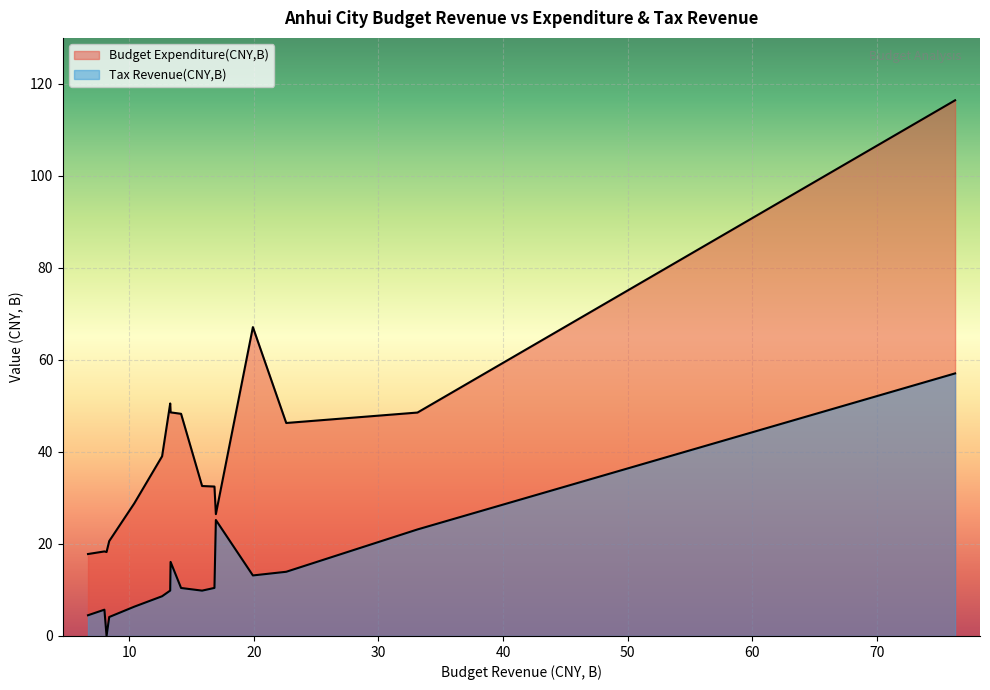

How many lines are shown in the chart?

2